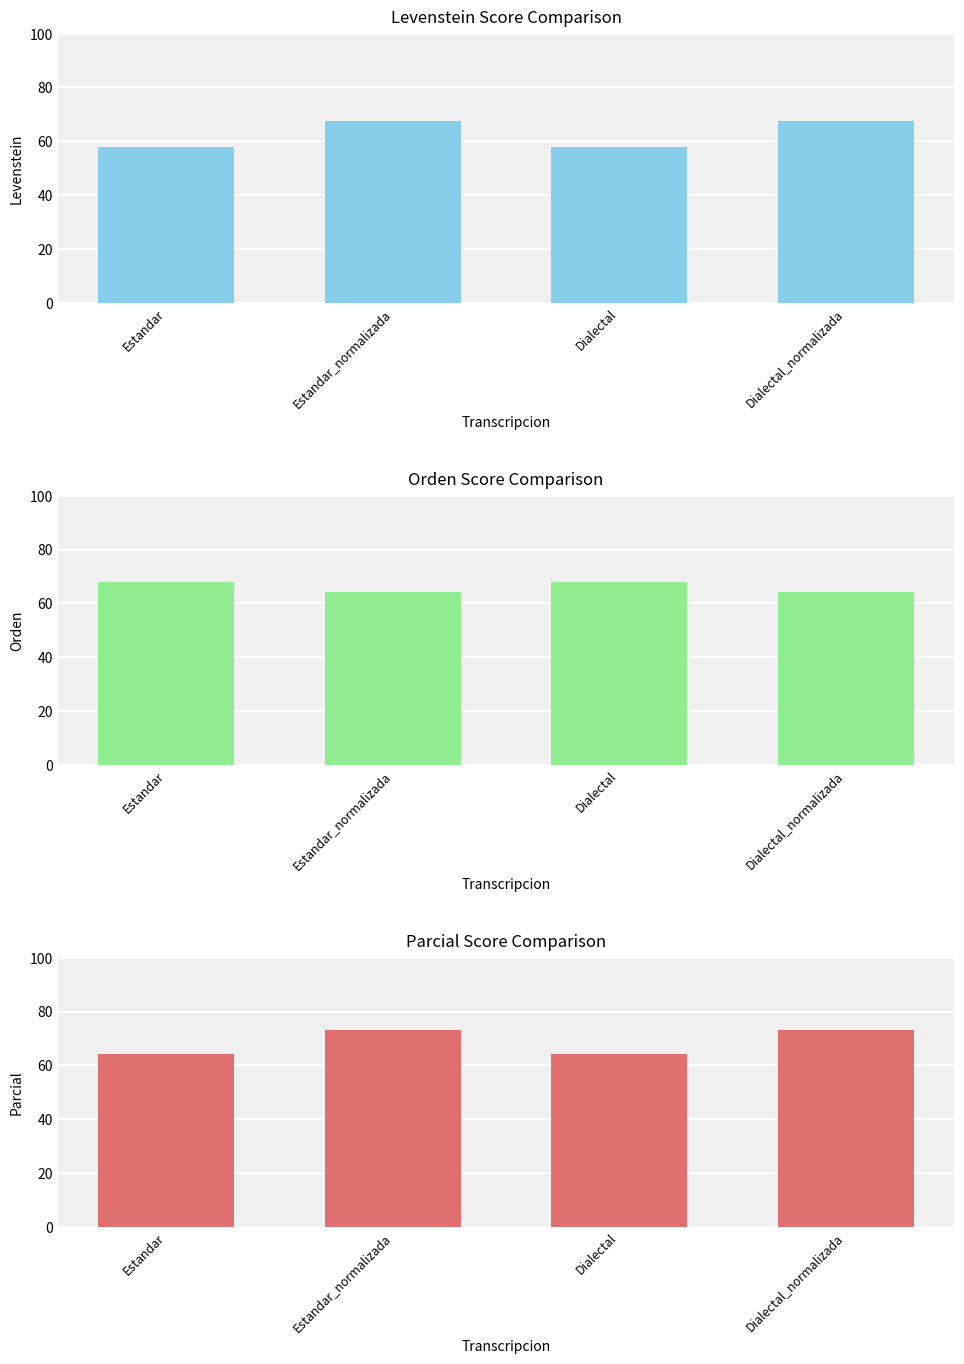

What are all the series names shown in the legend?

Levenstein, Orden, Parcial